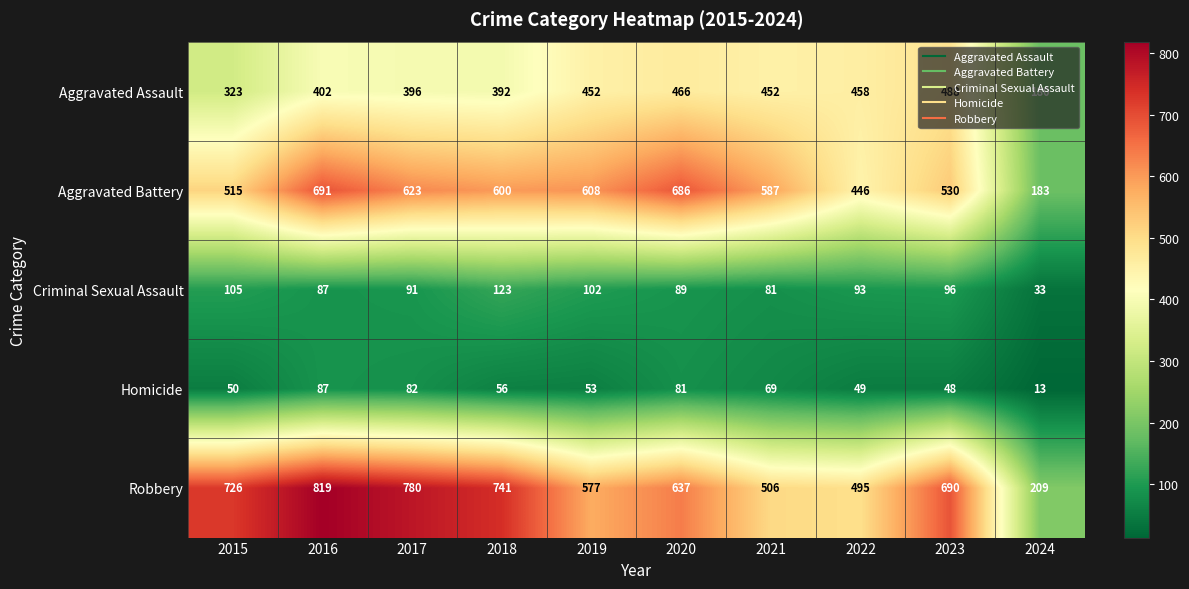

The Criminal Sexual Assault series shows 134 at 2023. True or false?

False